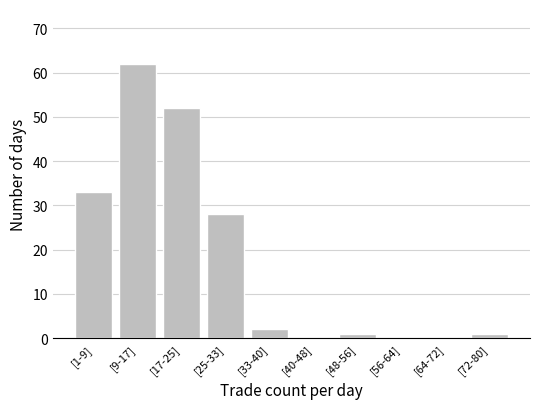

Reading left to right, transcribe all the data shown in this chart.

[1-9]=33	[9-17]=62	[17-25]=52	[25-33]=28	[33-40]=2	[40-48]=0	[48-56]=1	[56-64]=0	[64-72]=0	[72-80]=1